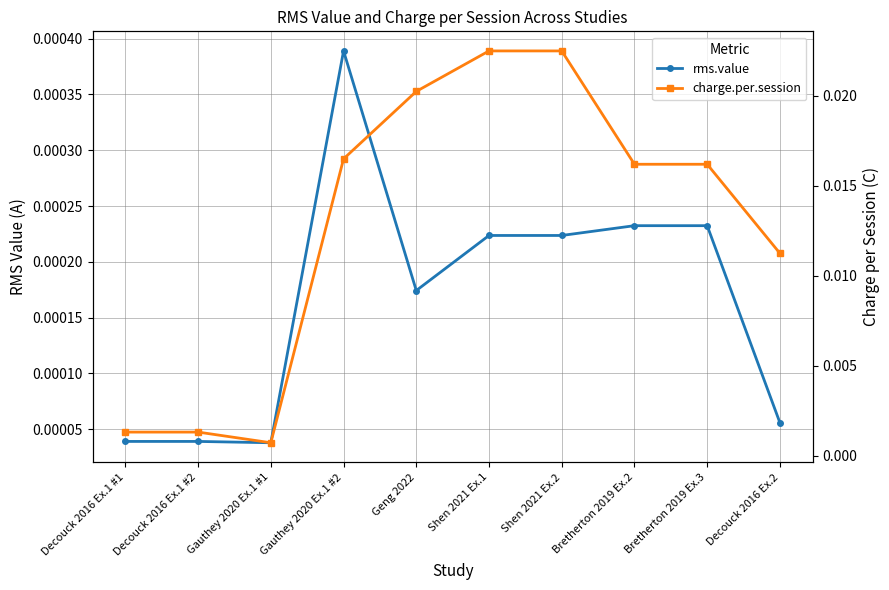

True or false: charge.per.session and rms.value cross at least once.

False